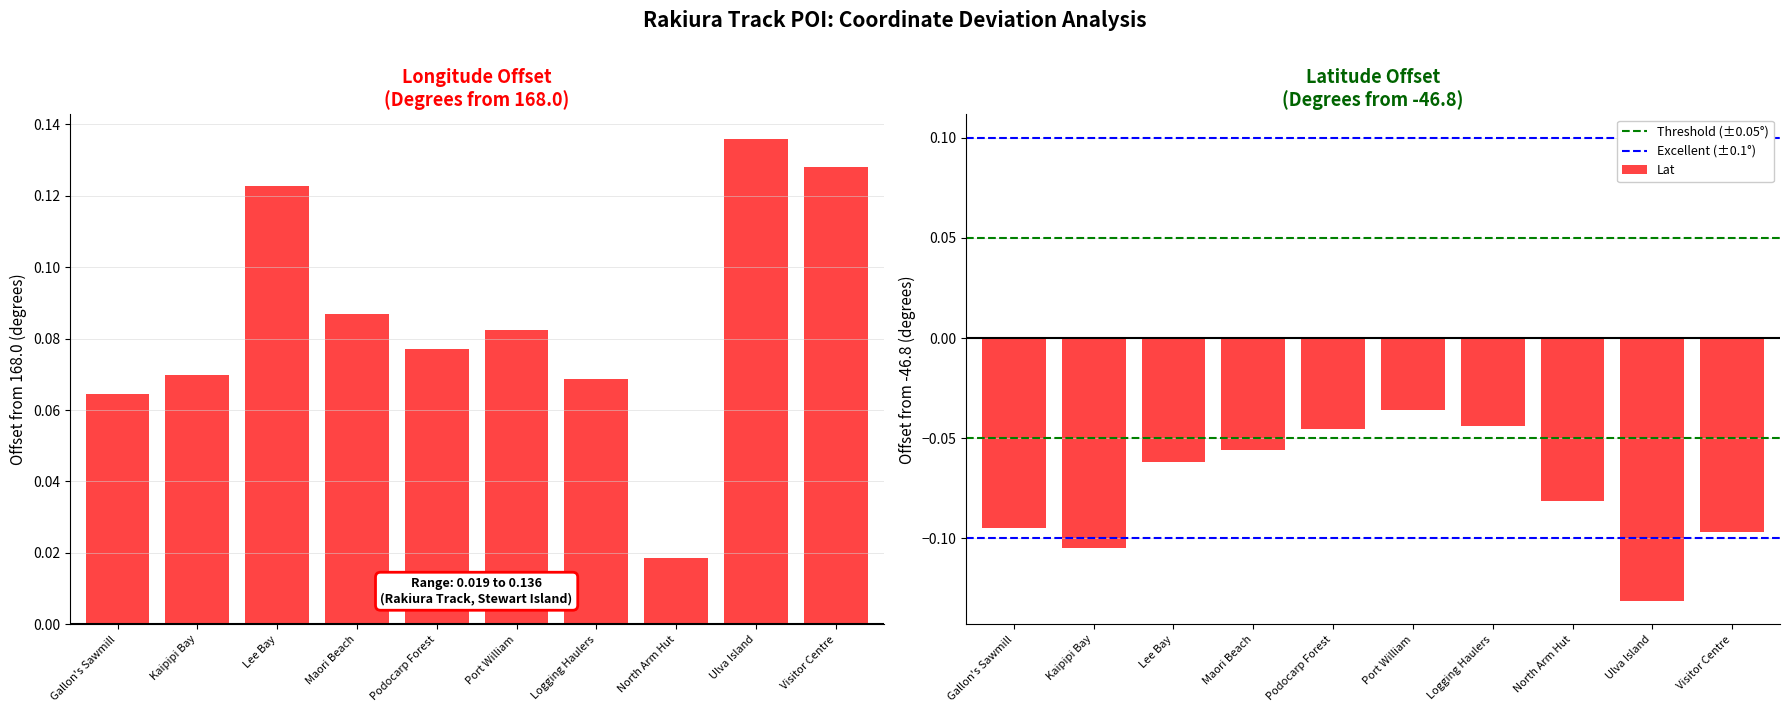

What position from the right is Ulva Island?

2